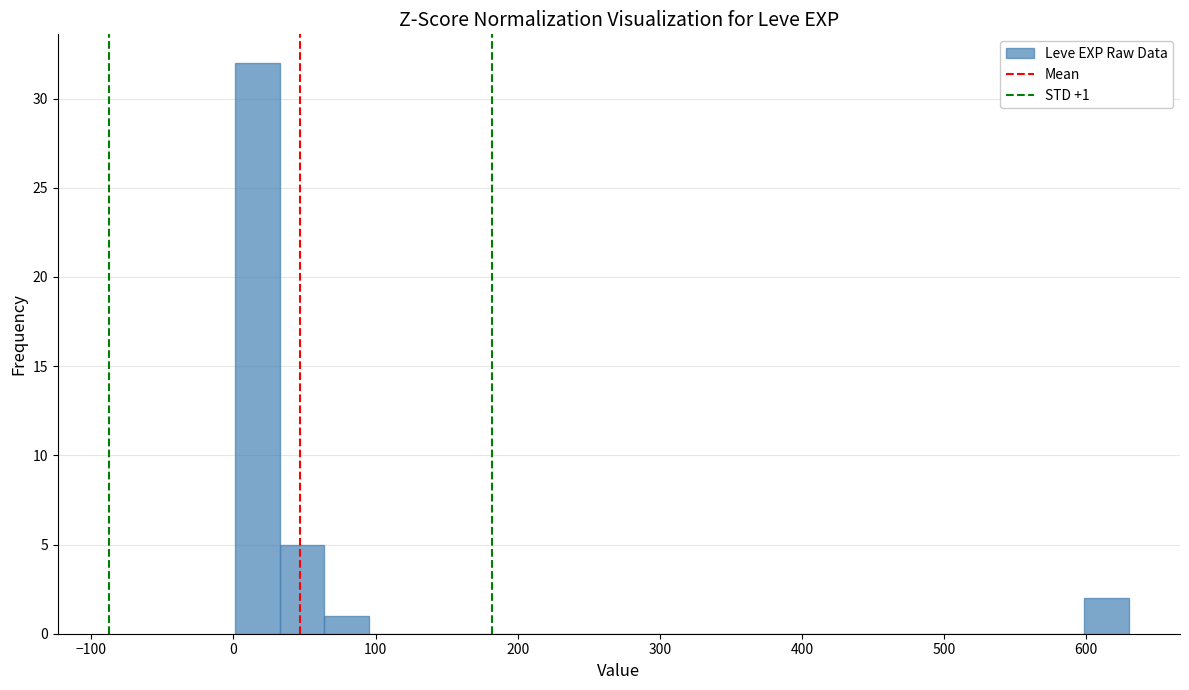

Around what value on the x-axis is the tallest bar? Give the approximate position of its centre, as read against the axis.

20